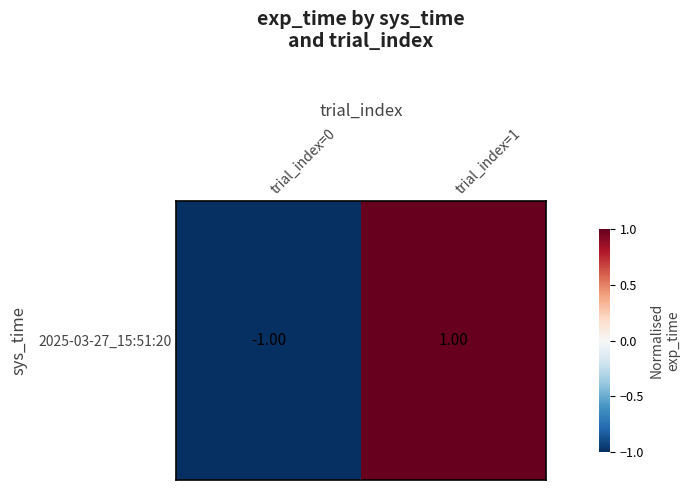

Which category has the lowest value across all series?

trial_index=0